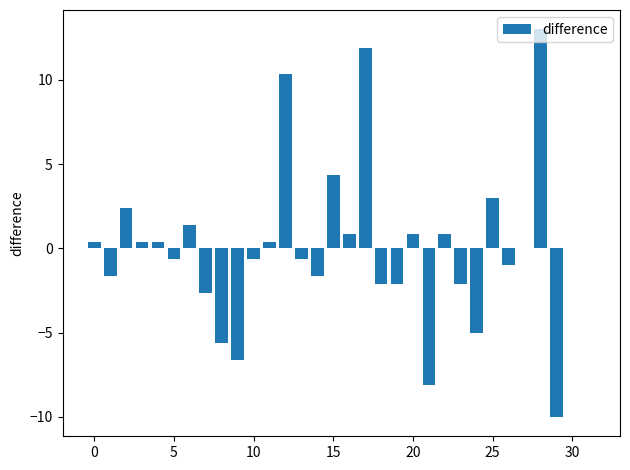

Reading left to right, transcribe all the data shown in this chart.

0.4	-1.6	2.4	0.4	0.4	-0.6	1.4	-2.6	-5.6	-6.6	-0.6	0.4	10.4	-0.6	-1.6	4.4	0.9	11.9	-2.1	-2.1	0.9	-8.1	0.9	-2.1	-5.0	3.0	-1.0	0.0	13.0	-10.0	0.0	0.0